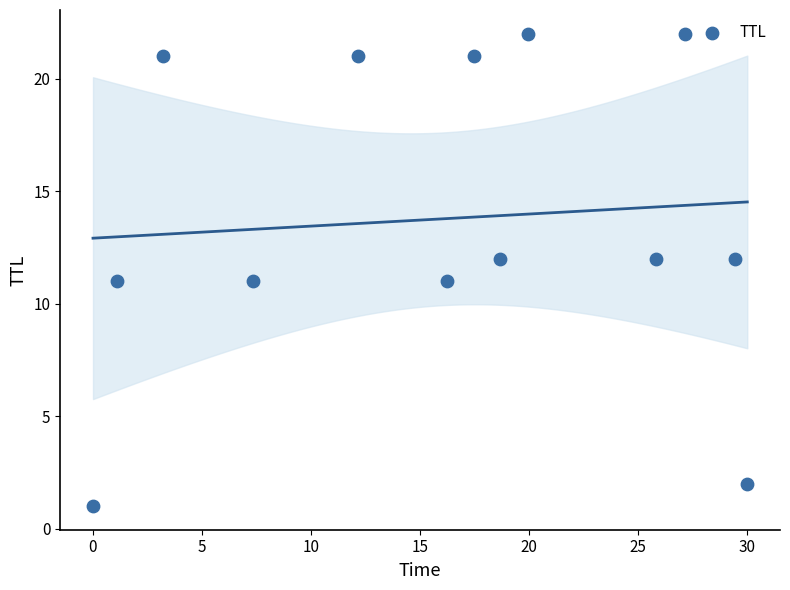

What is the range of Y values (max minus min)?

21